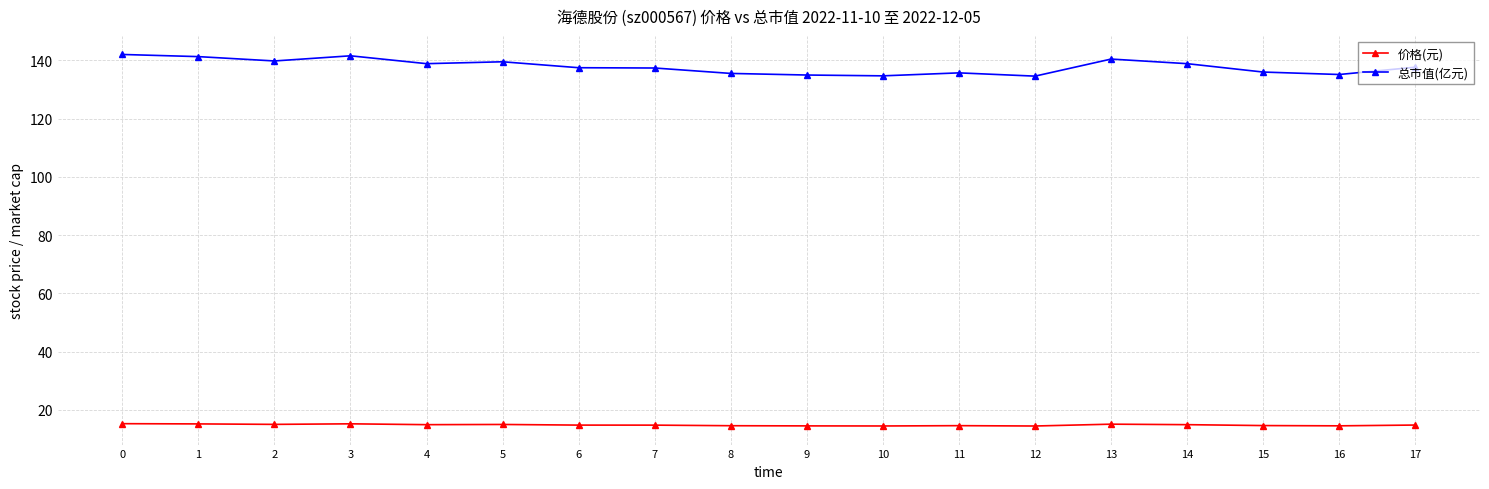

Which series has the widest spread of values?

总市值(亿元)